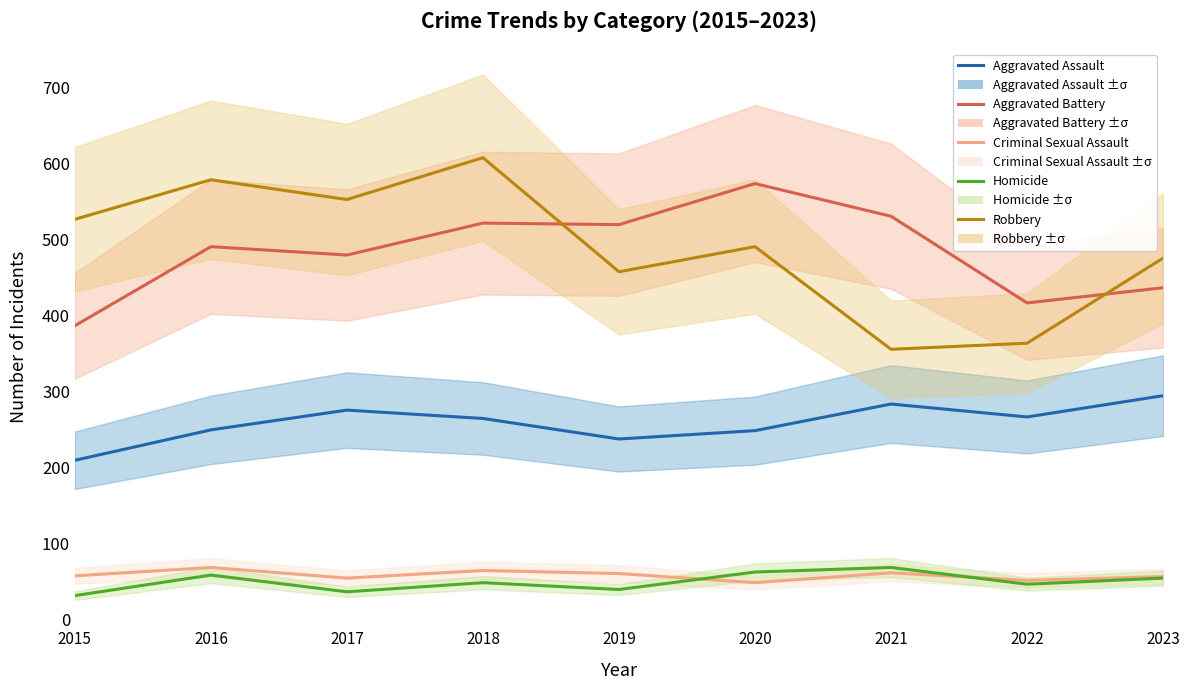

What is the sum of the Robbery values at 2016 and 2021?

935